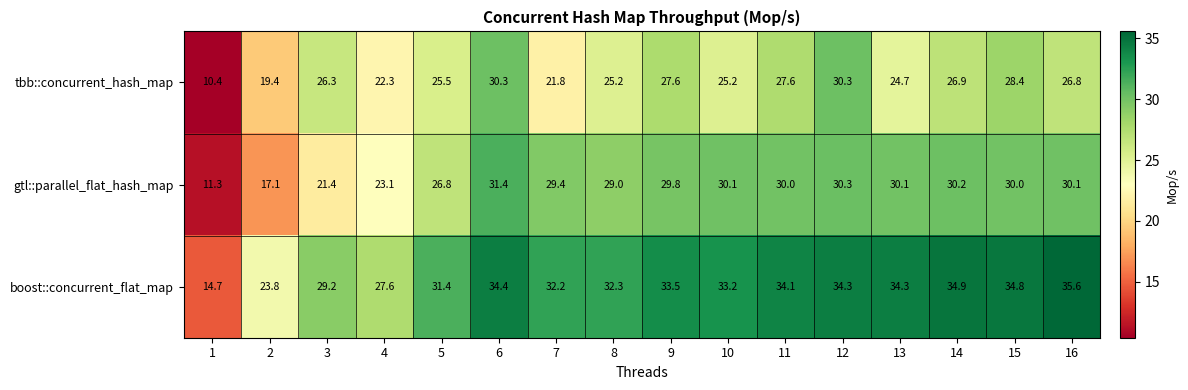

Between 1 and 10, which series saw the biggest shift?

gtl::parallel_flat_hash_map